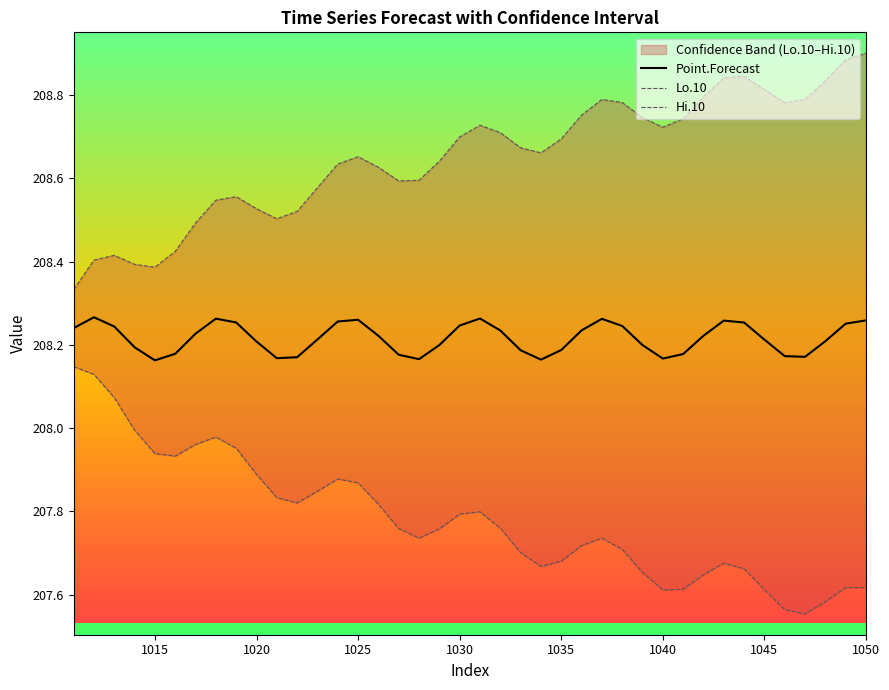

Count the Hi.10 values in the range 208 to 209.

40